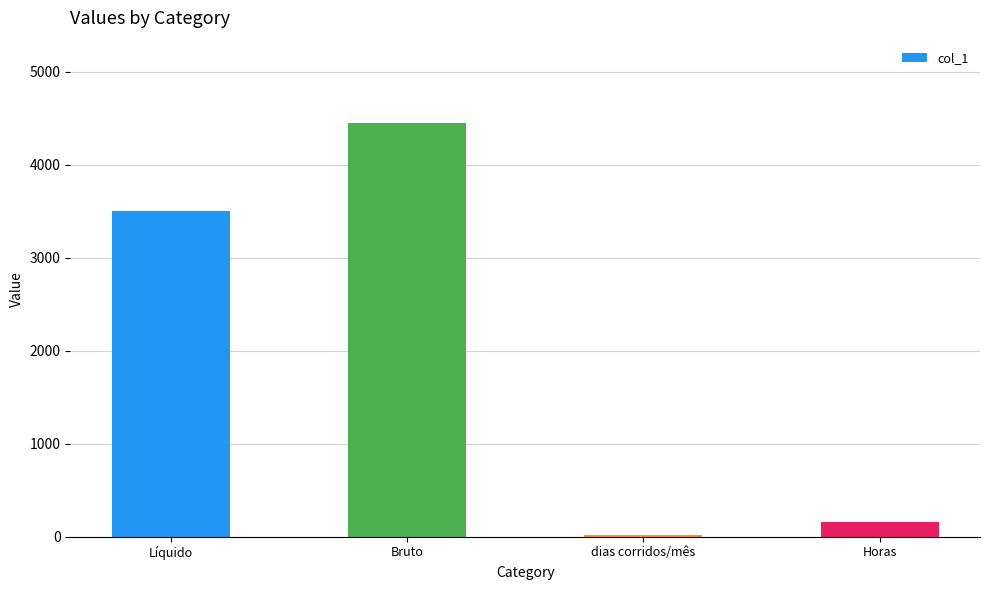

What is the change in value from Líquido to Horas?

-3340